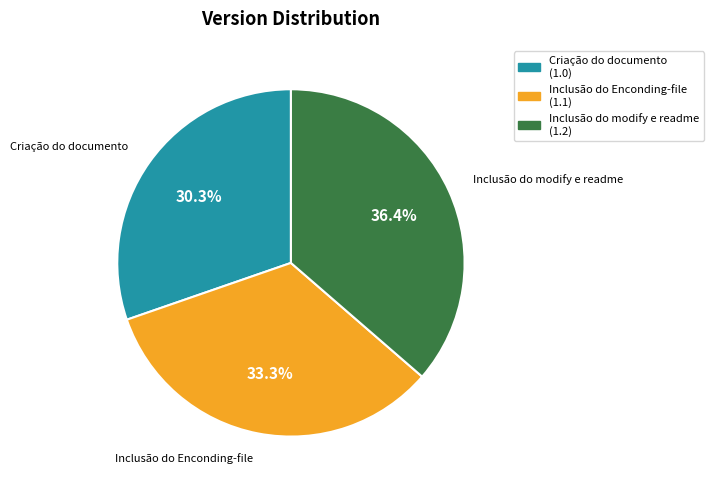

Count the number of slices in the pie.

3